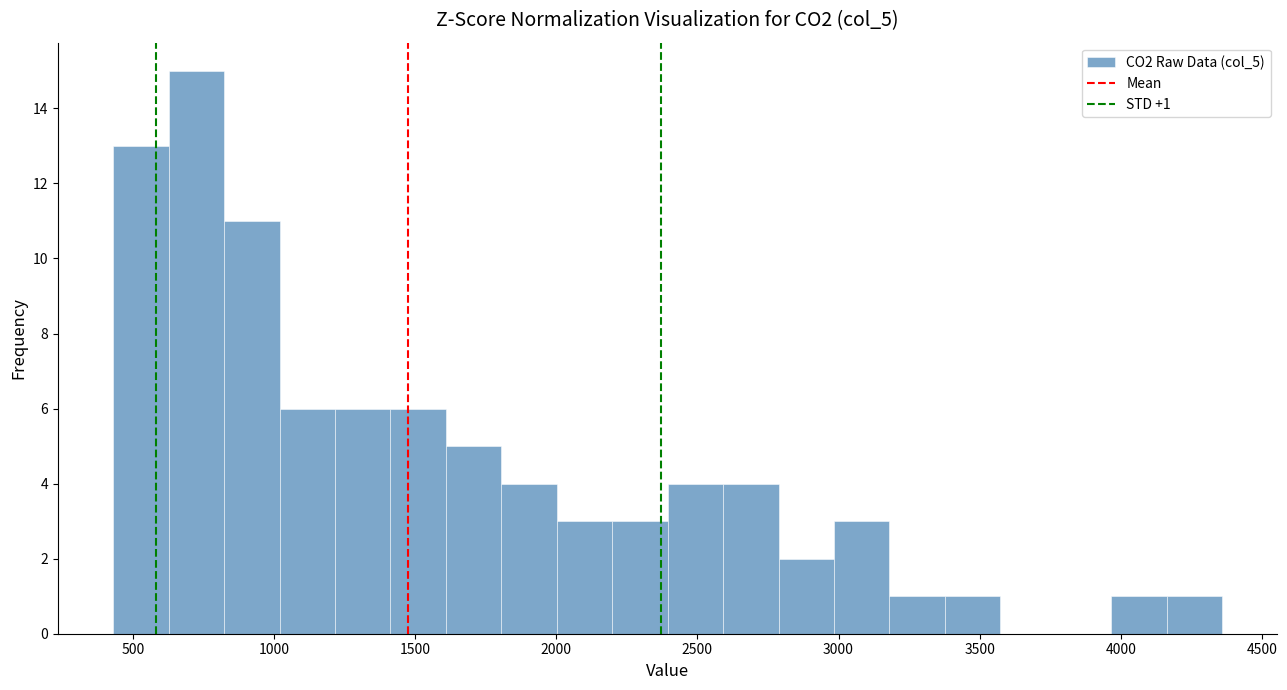

Around what value on the x-axis is the tallest bar? Give the approximate position of its centre, as read against the axis.

700